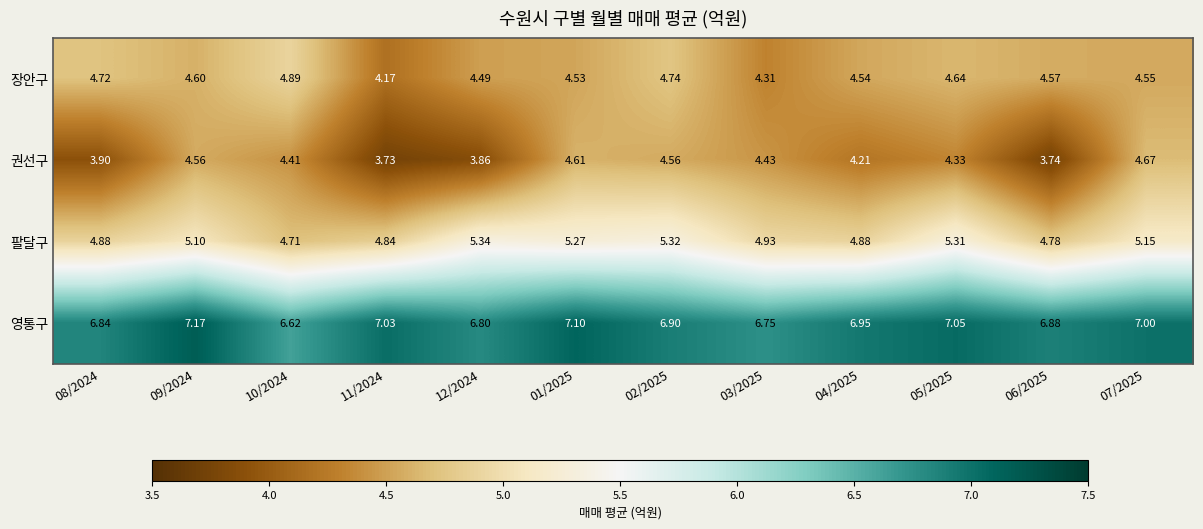

List the series in order of their peak value, lowest first.

권선구, 장안구, 팔달구, 영통구